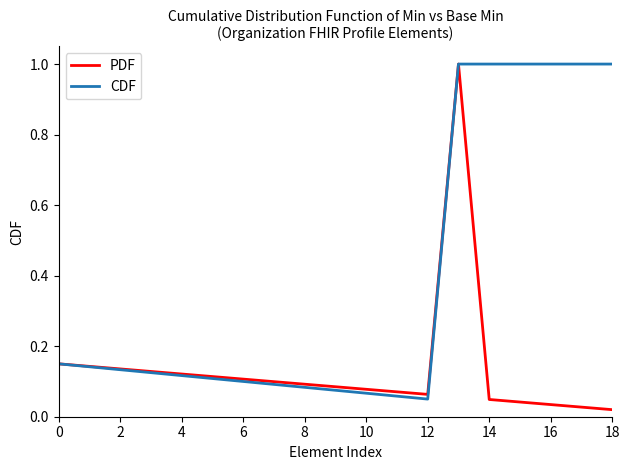

Which series has the largest total across all categories?

CDF